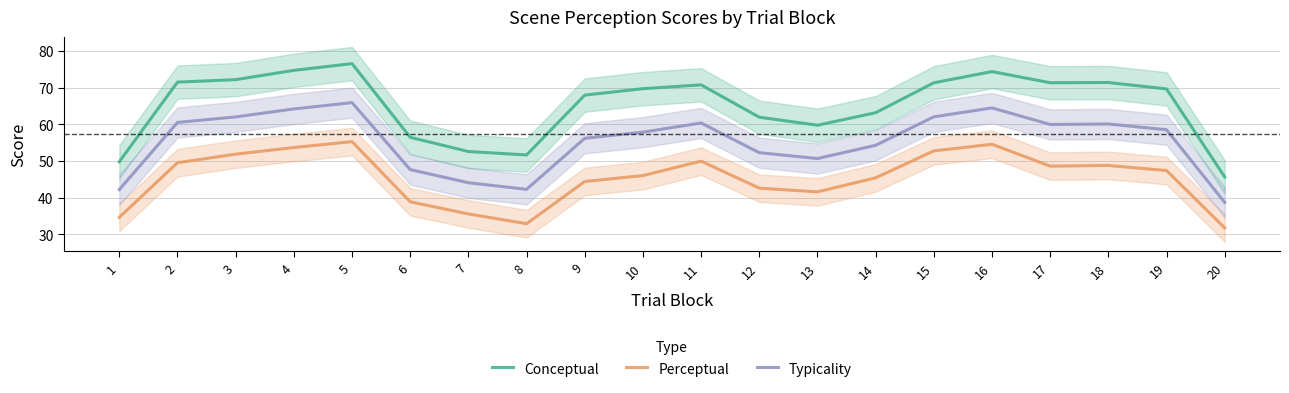

What is the difference between the second highest and minimum values in the Perceptual series?

22.8